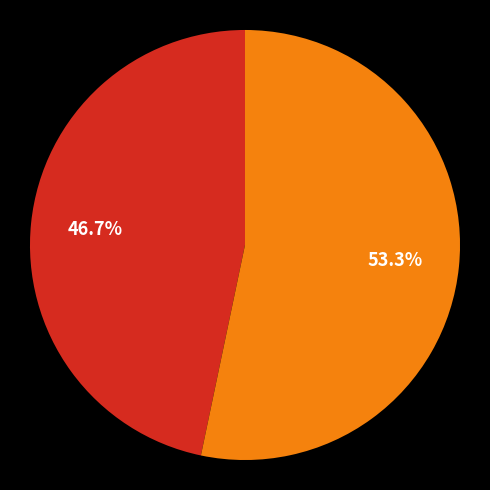

How many segments does this pie chart have?

2